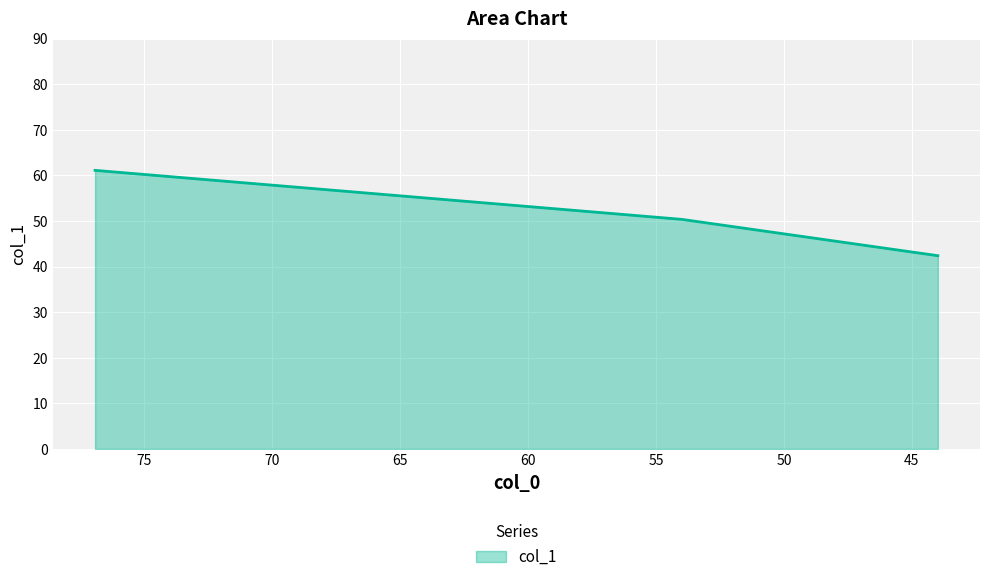

Which category has the lowest value across all series?

43.985